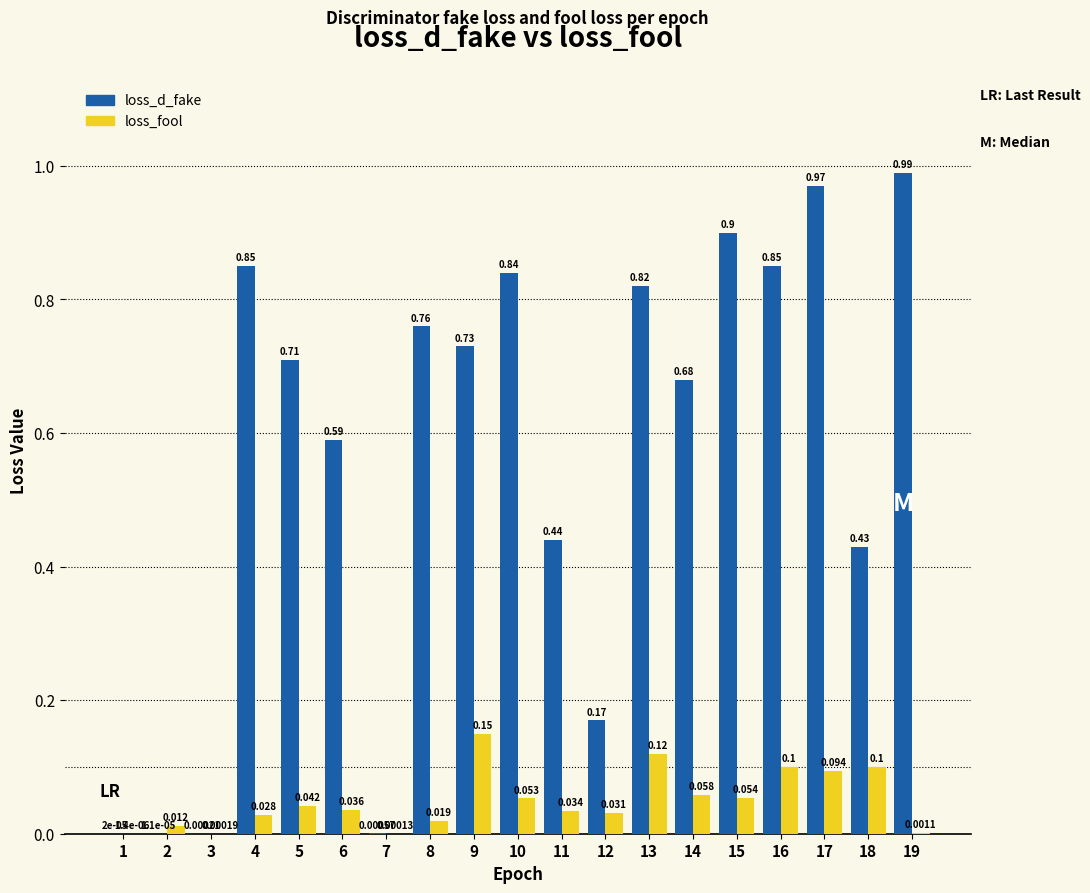

Which series has the largest total across all categories?

loss_d_fake